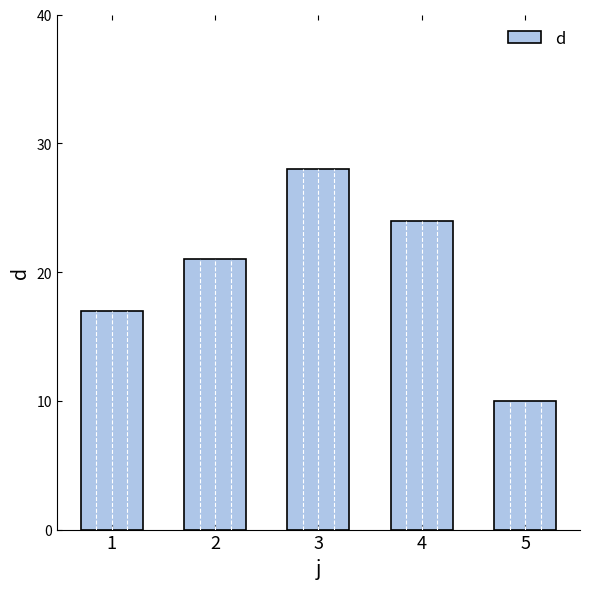

Reading left to right, transcribe all the data shown in this chart.

1=17	2=21	3=28	4=24	5=10